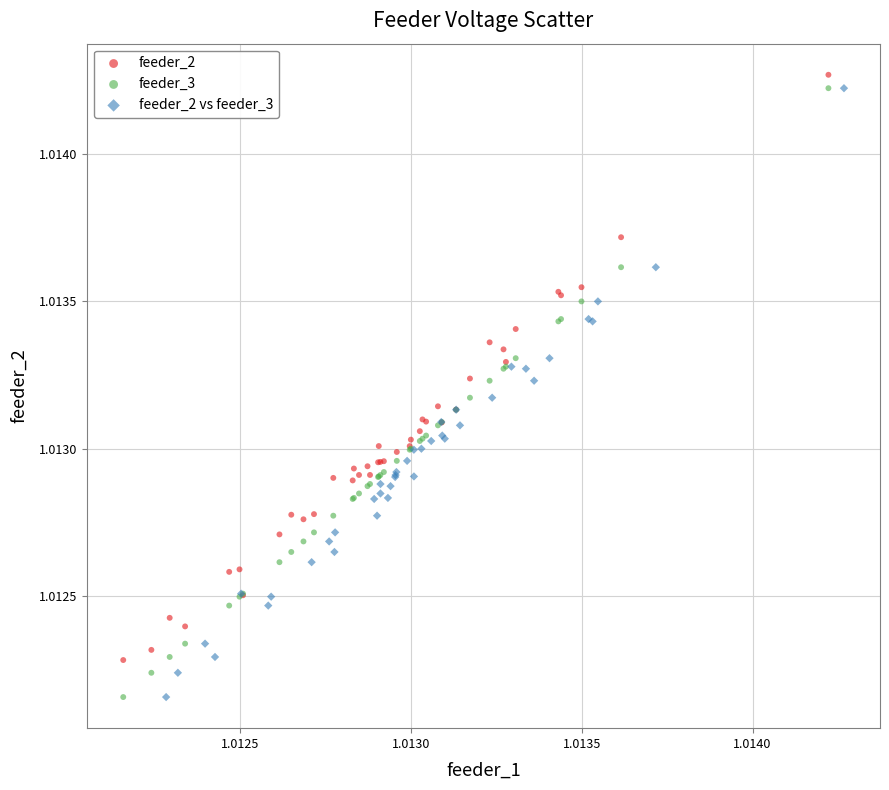

Which series contains the highest Y value?

feeder_2